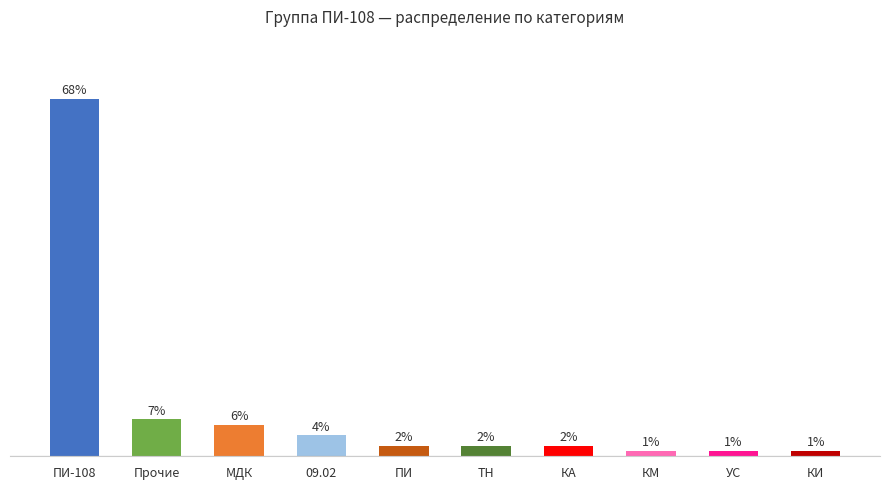

At which label does the data first exceed 2?

ПИ-108